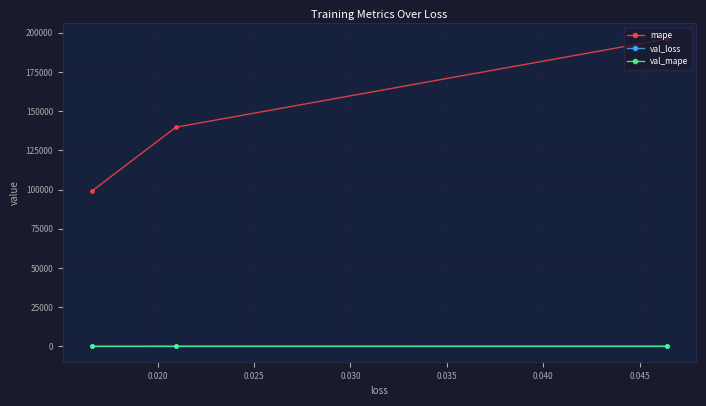

Which series has the widest spread of values?

mape